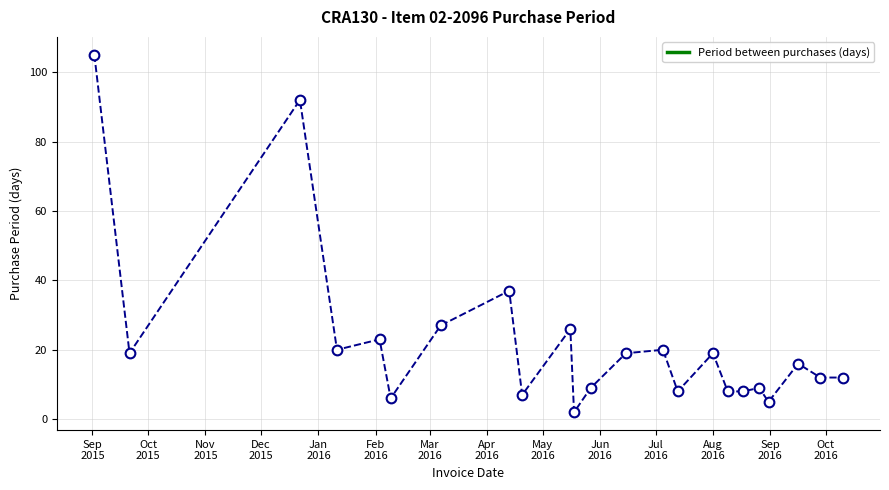

What is the difference between the maximum and minimum values?

103